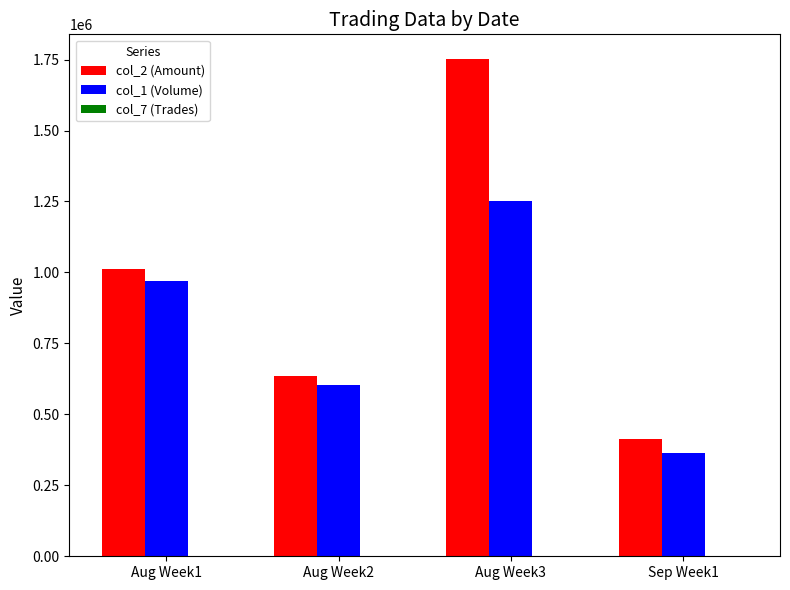

The value of col_2 (Amount) at Aug Week2 is 636340. True or false?

True